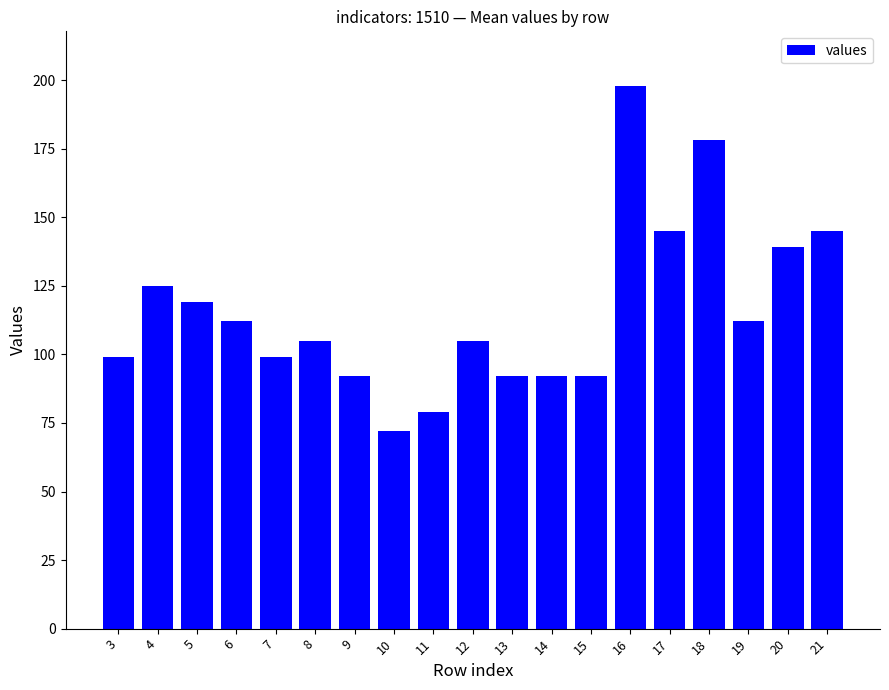

What is the difference between the values at 4 and 13?

33